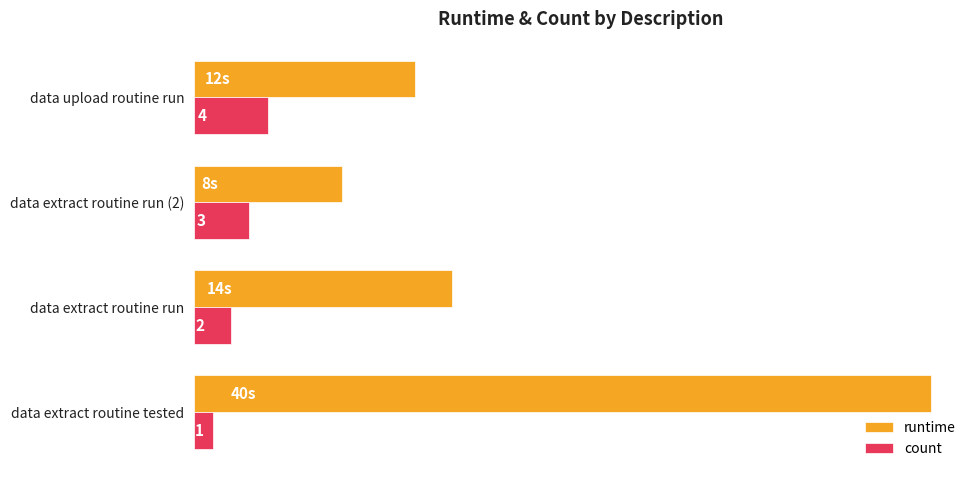

At which label is count closest to 2?

data extract routine run